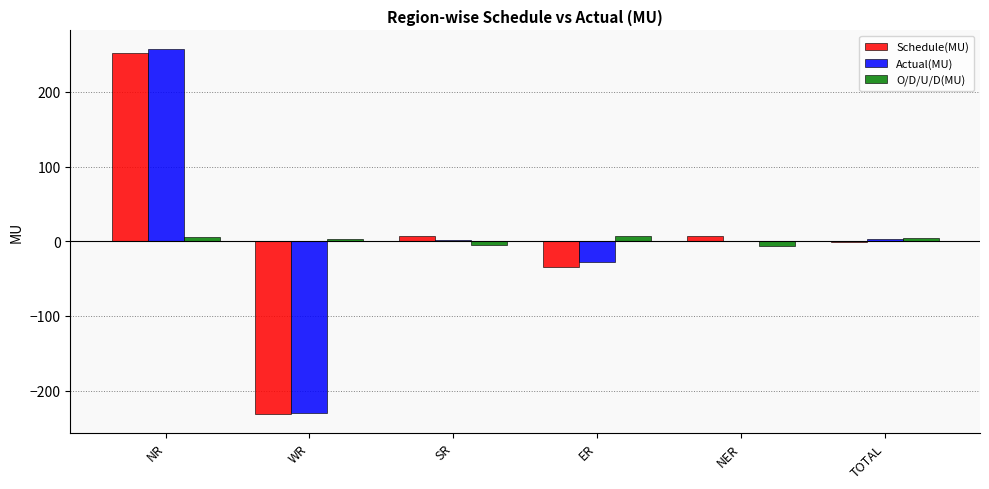

What are all the series names shown in the legend?

Schedule(MU), Actual(MU), O/D/U/D(MU)